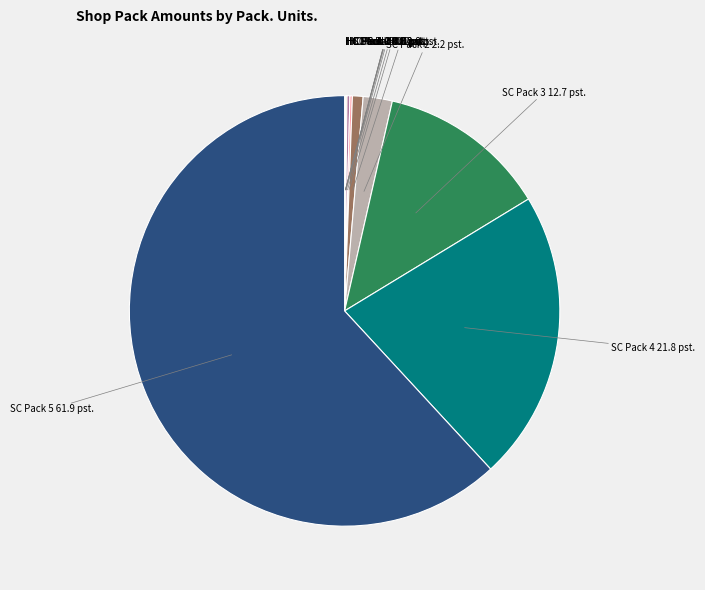

The SC Pack 2 slice represents 16% of the pie. True or false?

False